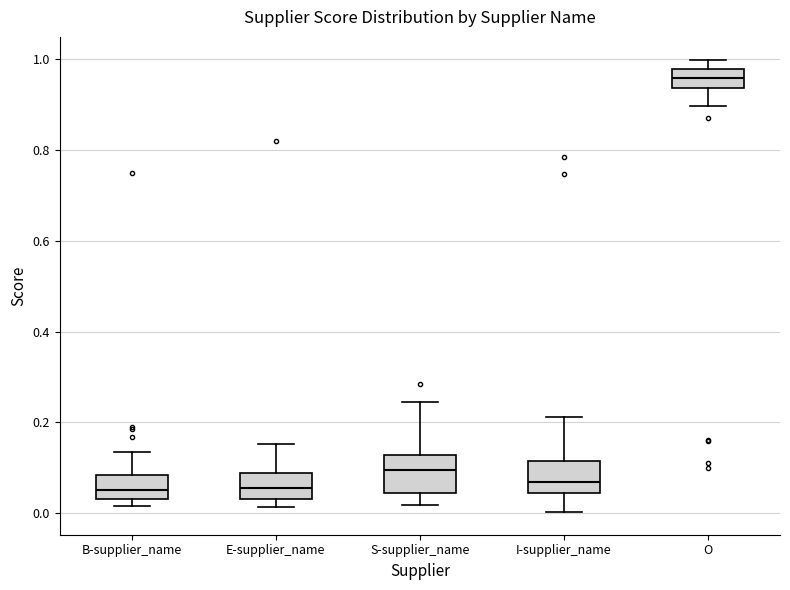

Where is the upper edge of the box for S-supplier_name on the y-axis? The values are not printed on the chart, so give them approximately, as read against the axis.

0.12